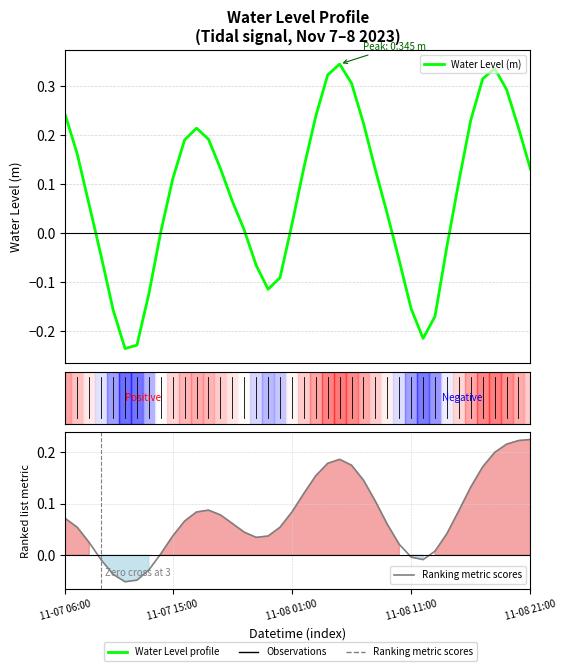

How many data points in Ranking metric scores are less than 0?

7